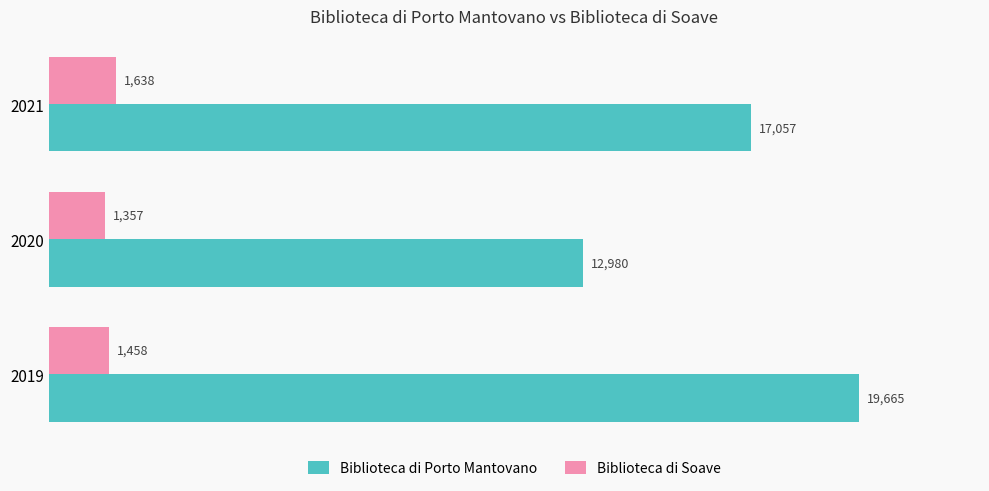

What is the difference between the maximum and minimum values in the Biblioteca di Soave series?

281